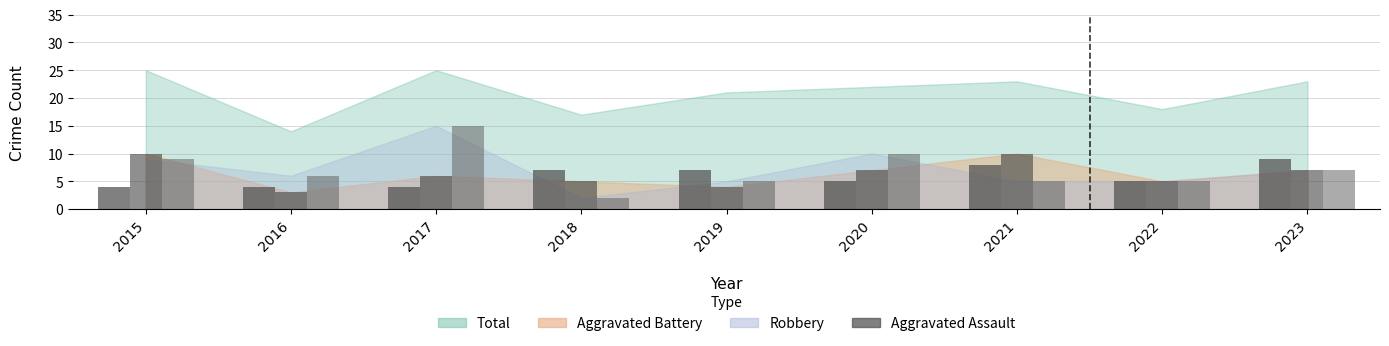

Reading left to right, what are all the values shown in this chart?

2015=4	2016=4	2017=4	2018=7	2019=7	2020=5	2021=8	2022=5	2023=9